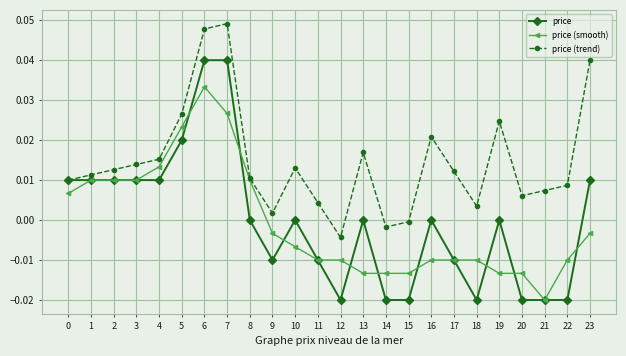

Is it true that price (trend) equals 0.0 at 2?

True